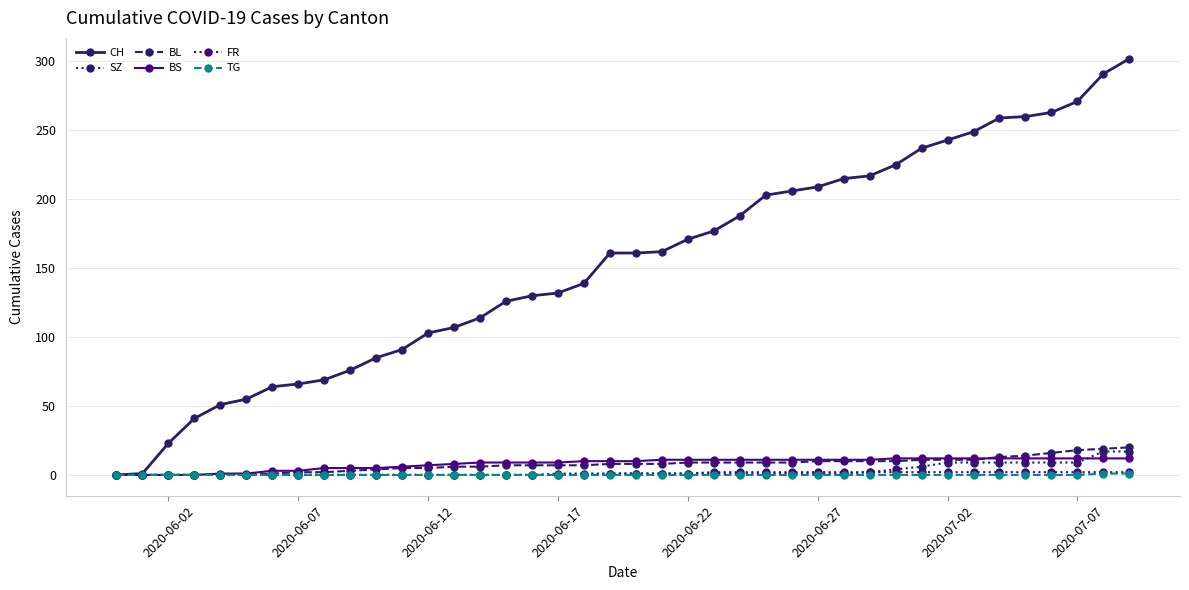

Which series has the widest spread of values?

CH